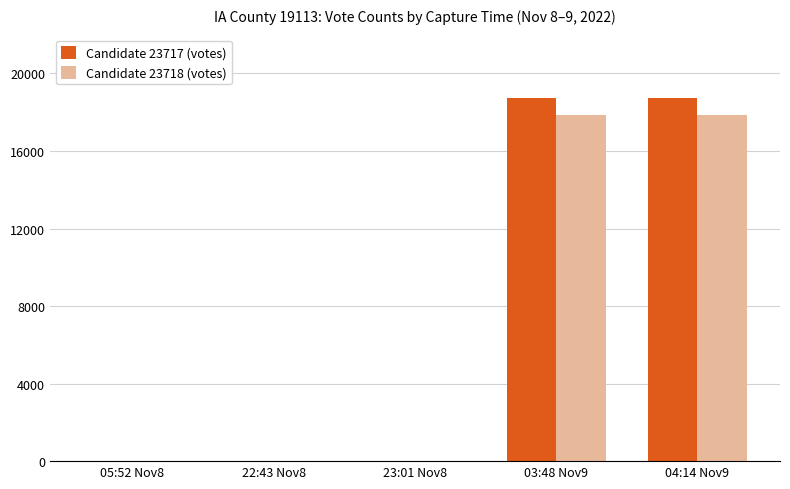

Reading left to right, what are all the values shown in this chart?

Candidate 23717 (votes): 0	0	0	18710	18710
Candidate 23718 (votes): 0	0	0	17837	17837